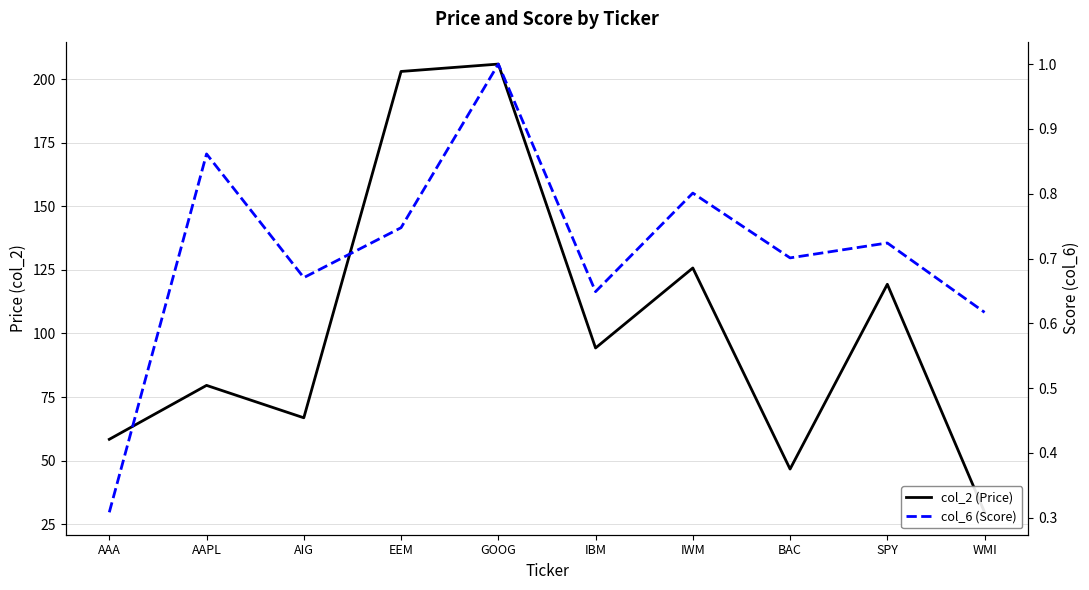

The value of col_2 (Price) at WMI is 29.7. True or false?

True